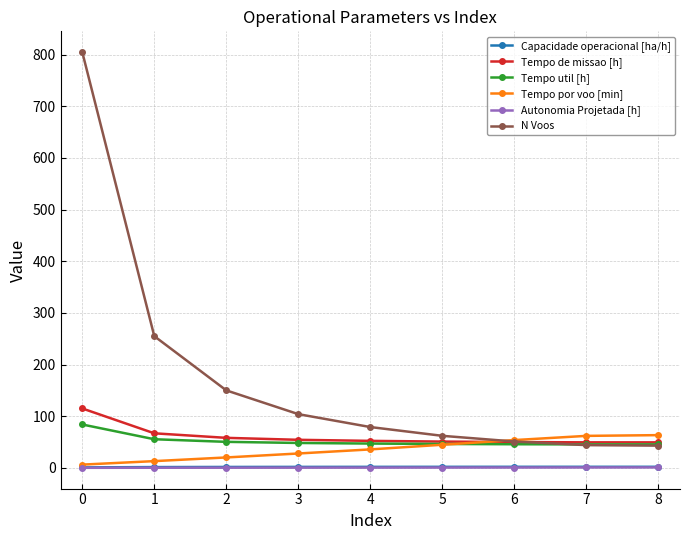

Is the value of Capacidade operacional [ha/h] at 3 greater than the value of Tempo de missao [h] at 4?

No